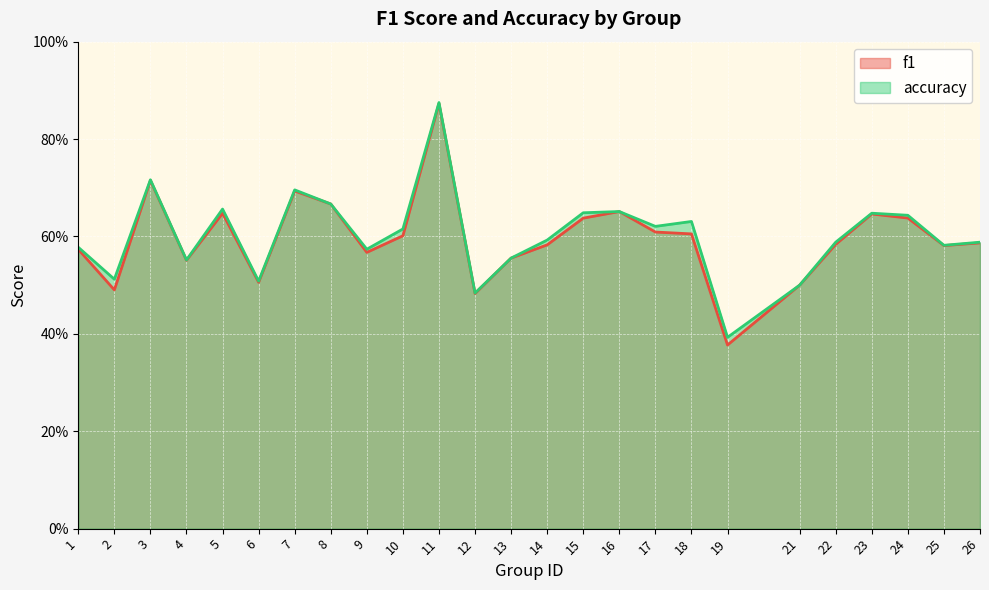

The f1 series shows 1.1 at 23. True or false?

False